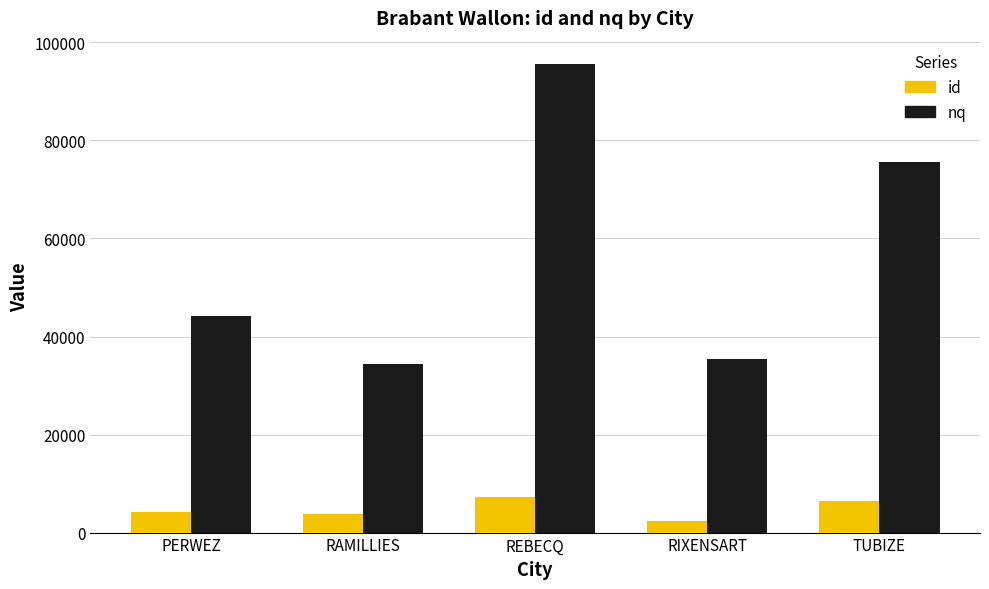

At REBECQ, list the series in order from largest to smallest.

nq, id